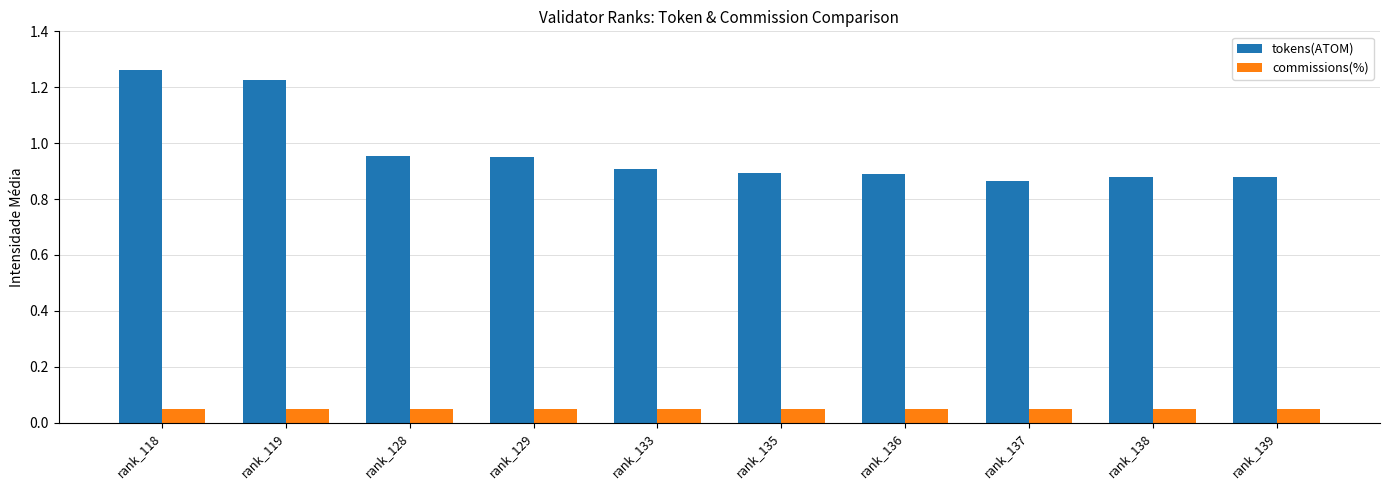

What is the sum of all commissions(%) values?

0.5